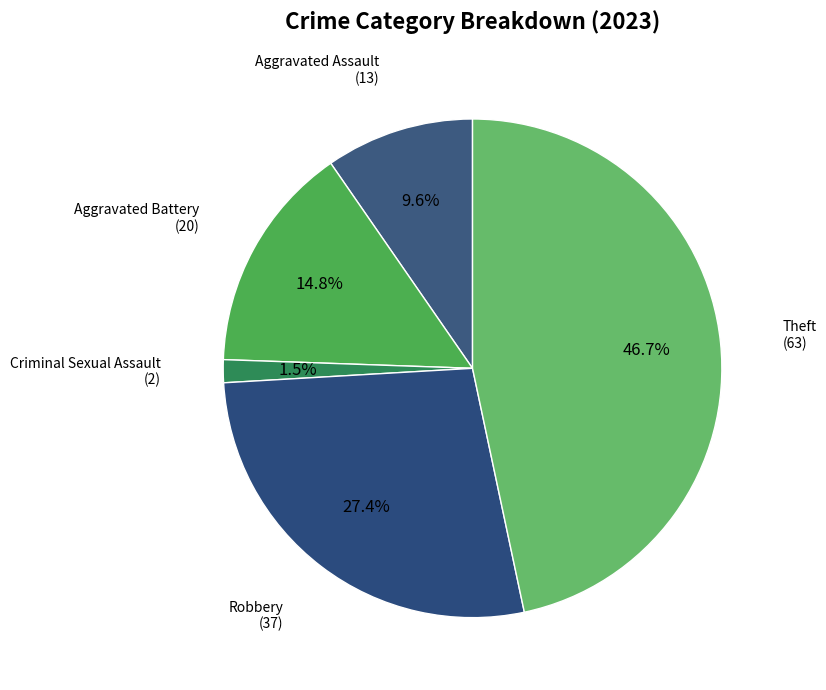

To the nearest percent, what is the average slice percentage?

20%